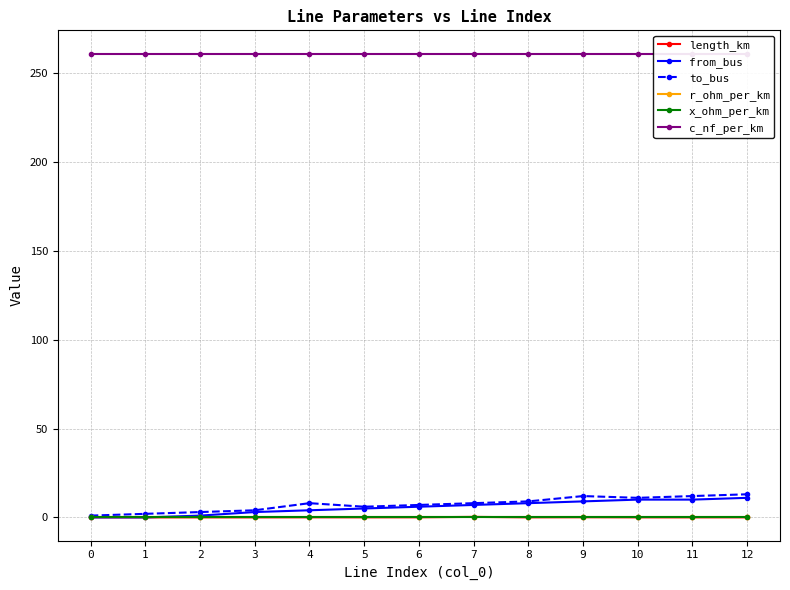

Is the value of to_bus at 0 greater than the value of x_ohm_per_km at 2?

Yes